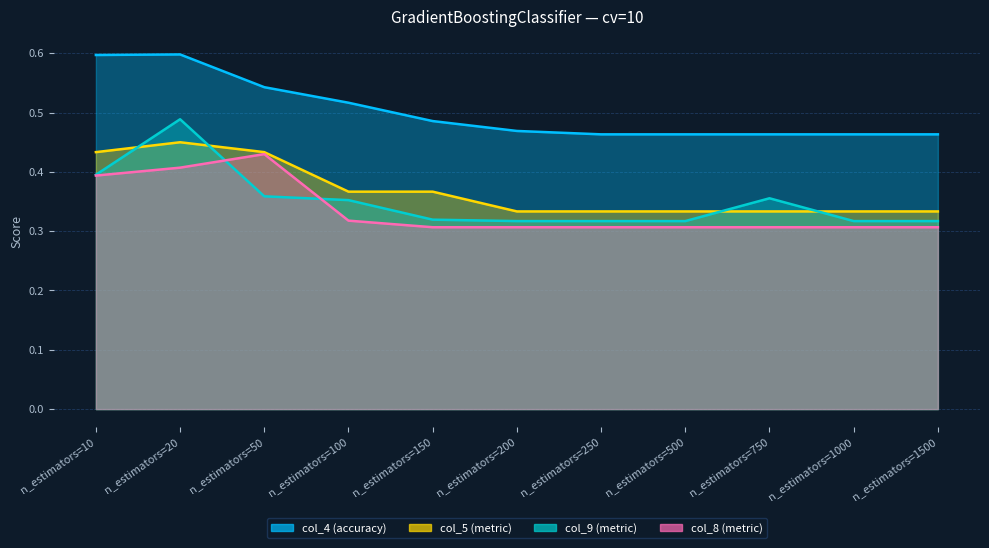

What is the sum of all col_5 values?

4.0